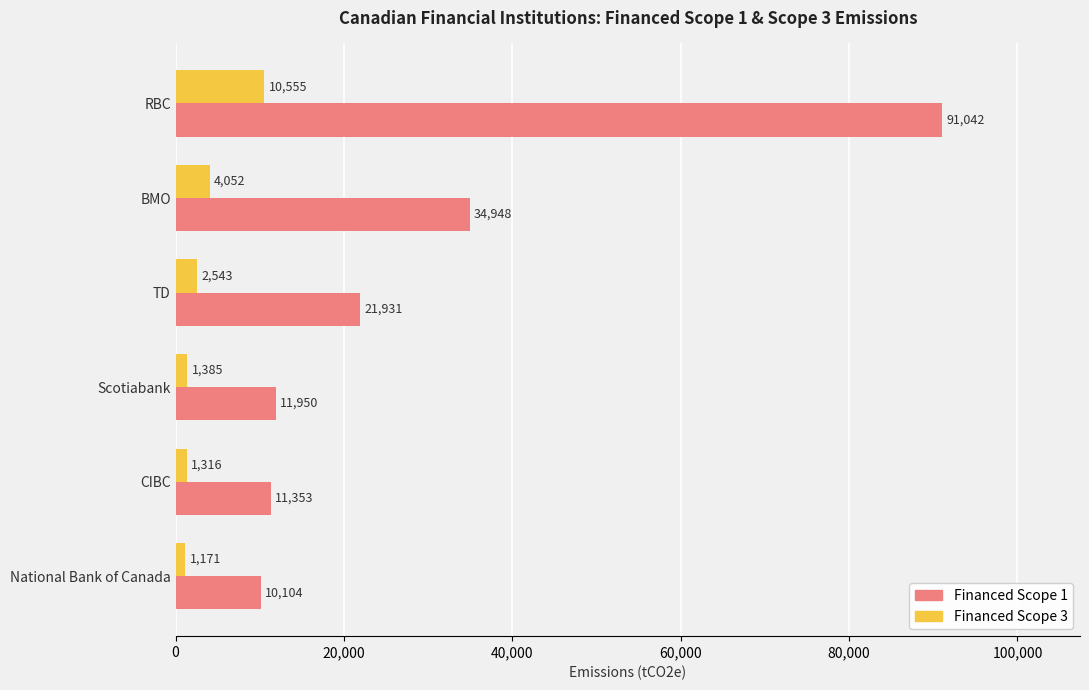

At how many categories does at least one series exceed 8001?

6